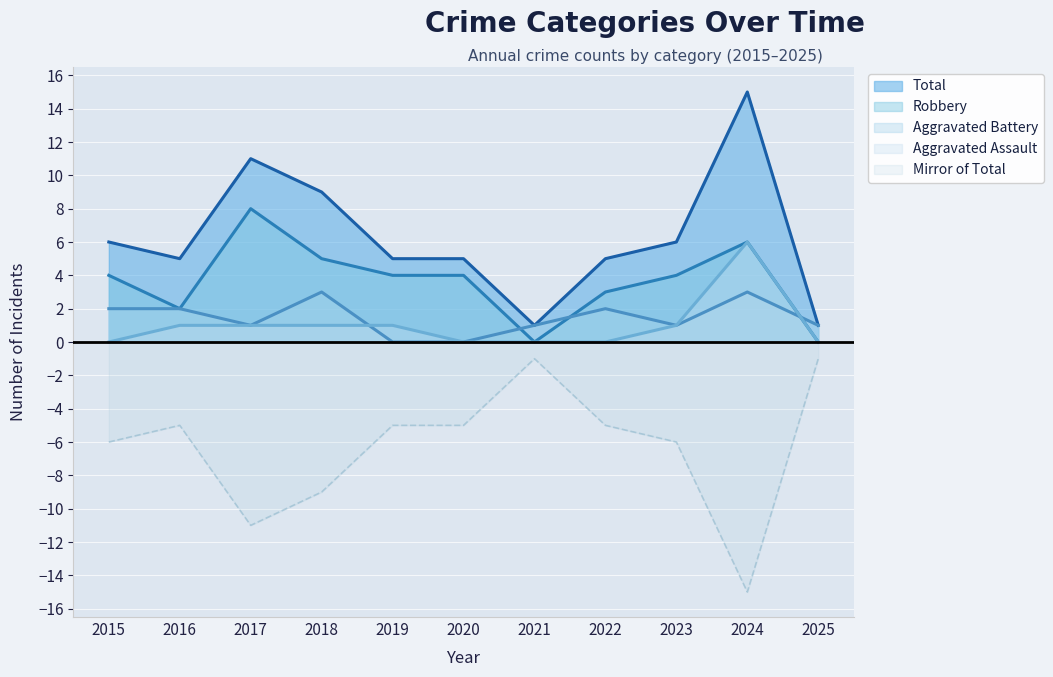

Where is the first local maximum for Aggravated Battery?

2018